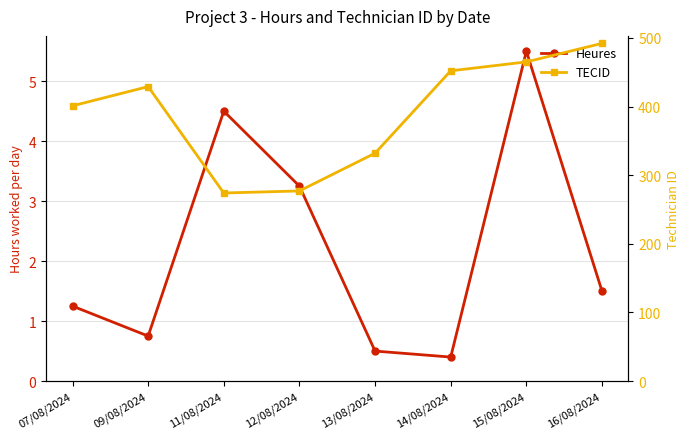

What is the difference between the Heures values at 16/08/2024 and 07/08/2024?

0.2